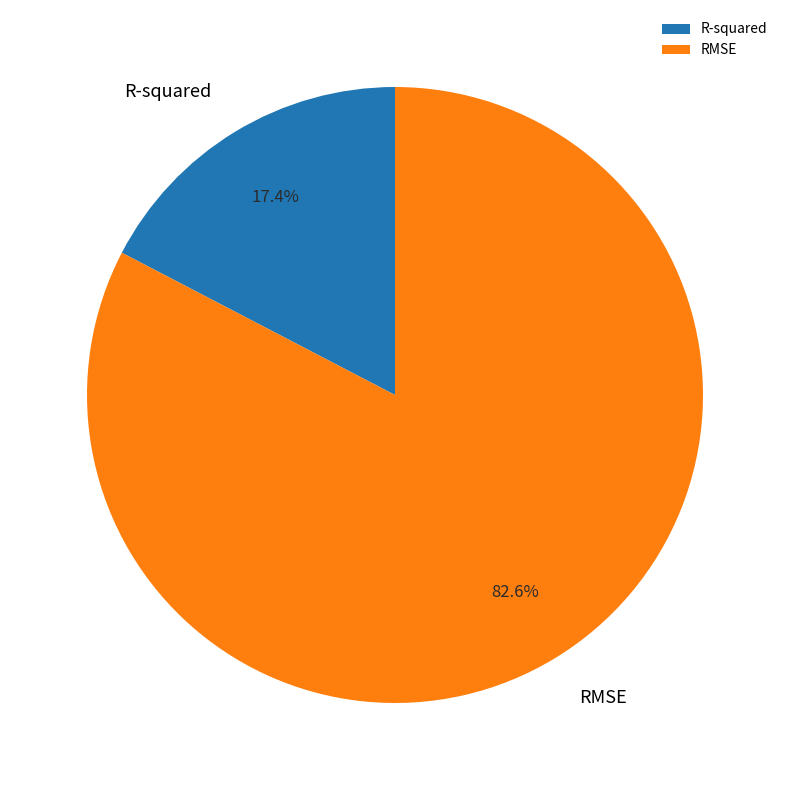

Which has a higher value, RMSE or R-squared?

RMSE